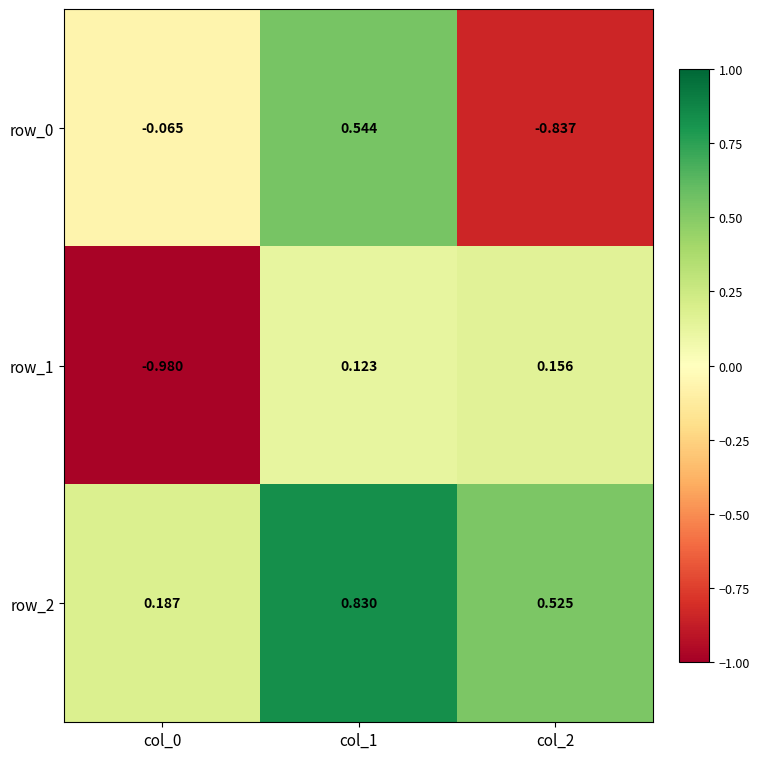

Is the value of row_1 at col_0 greater than the value of row_0 at col_1?

No